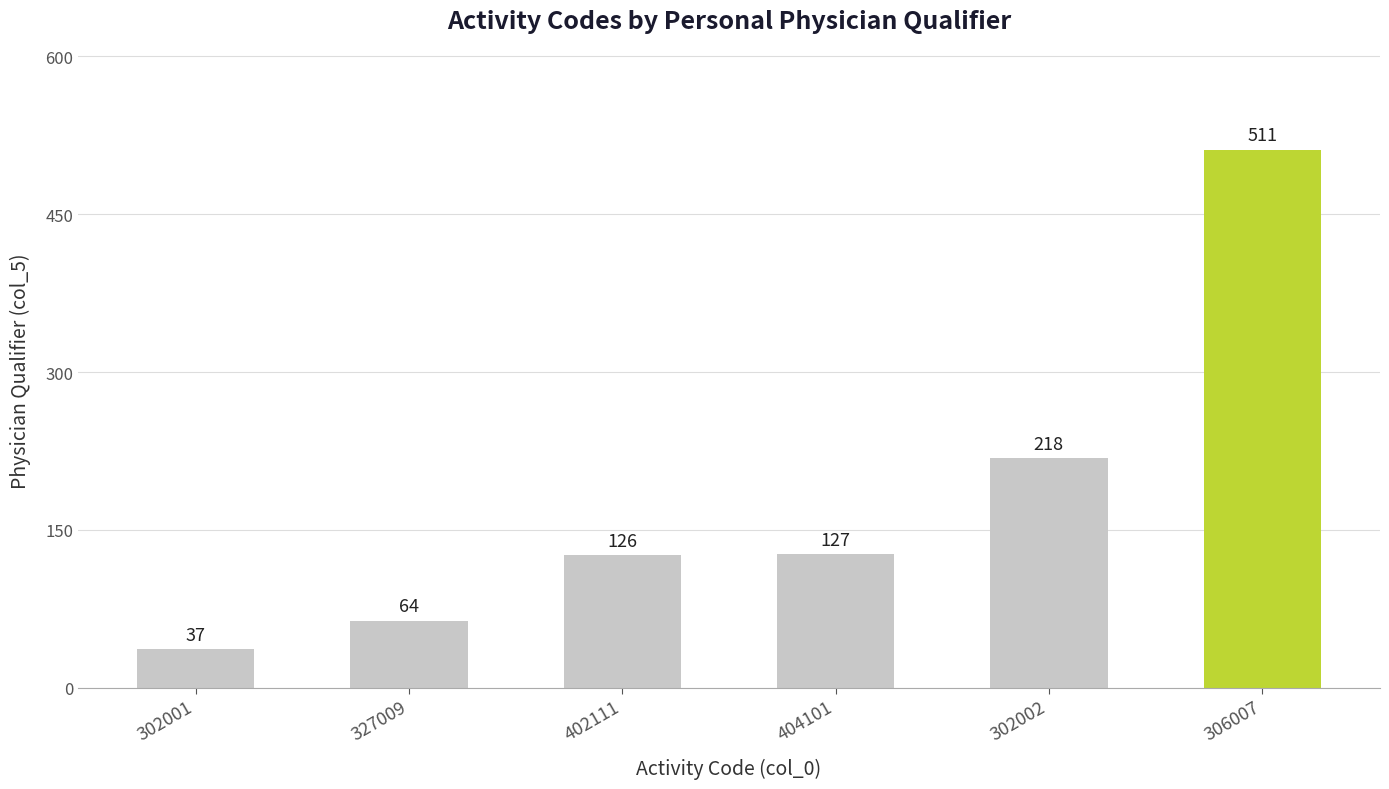

What is the greatest value displayed?

511